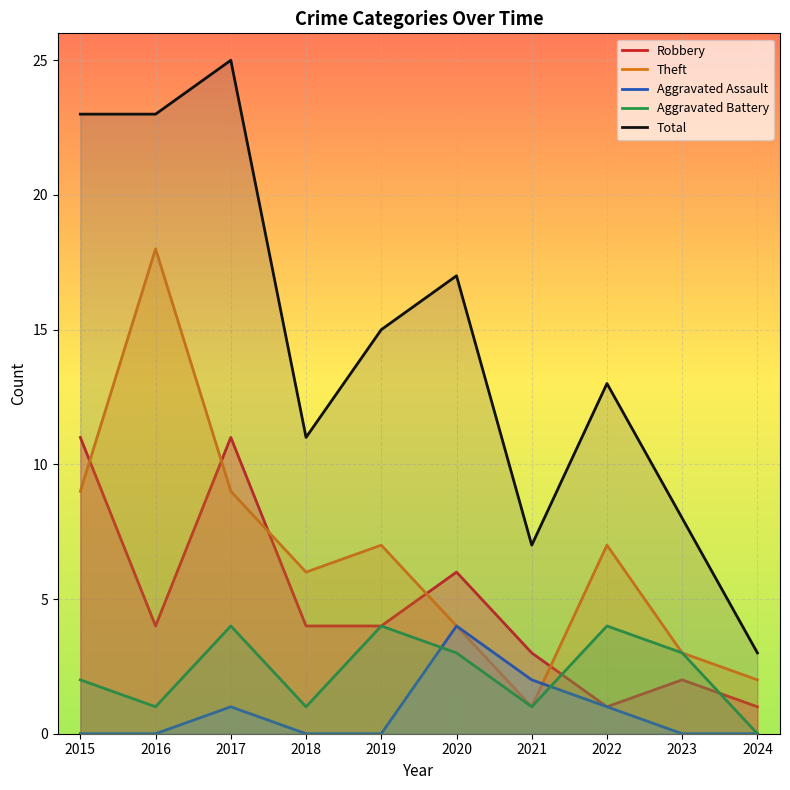

Between 2016 and 2018, which series saw the biggest shift?

Theft